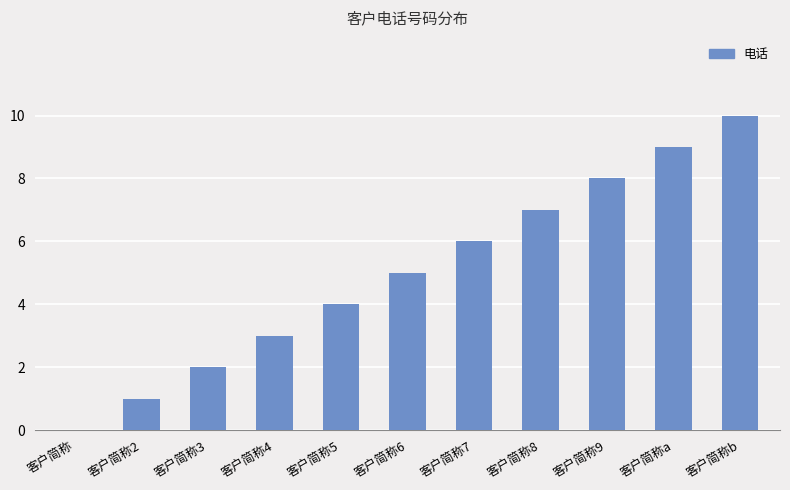

What is the sum of the values at 客户简称6 and 客户简称8?

12